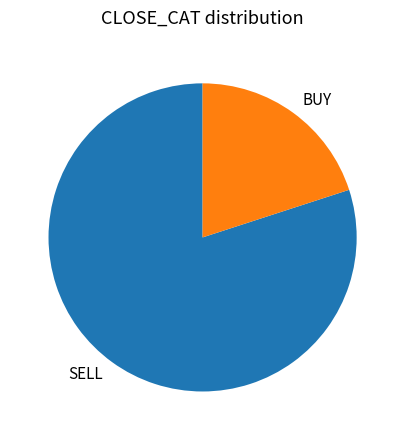

What is the smallest slice in the pie chart?

BUY